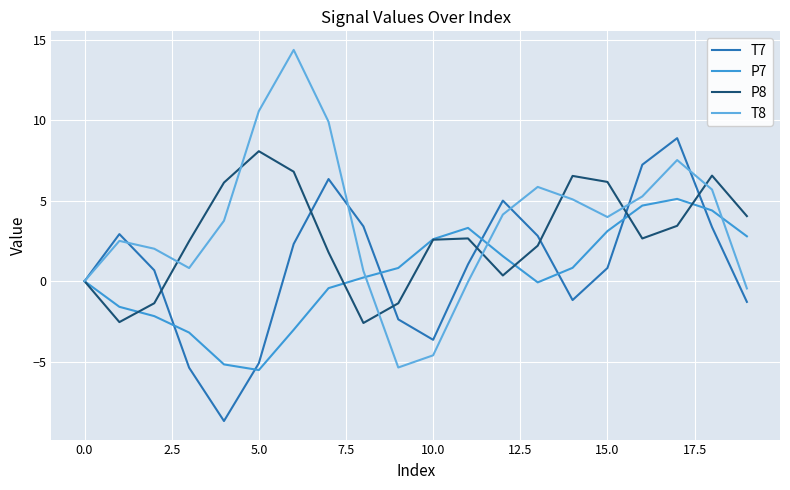

What is the minimum value for P8?

-2.6